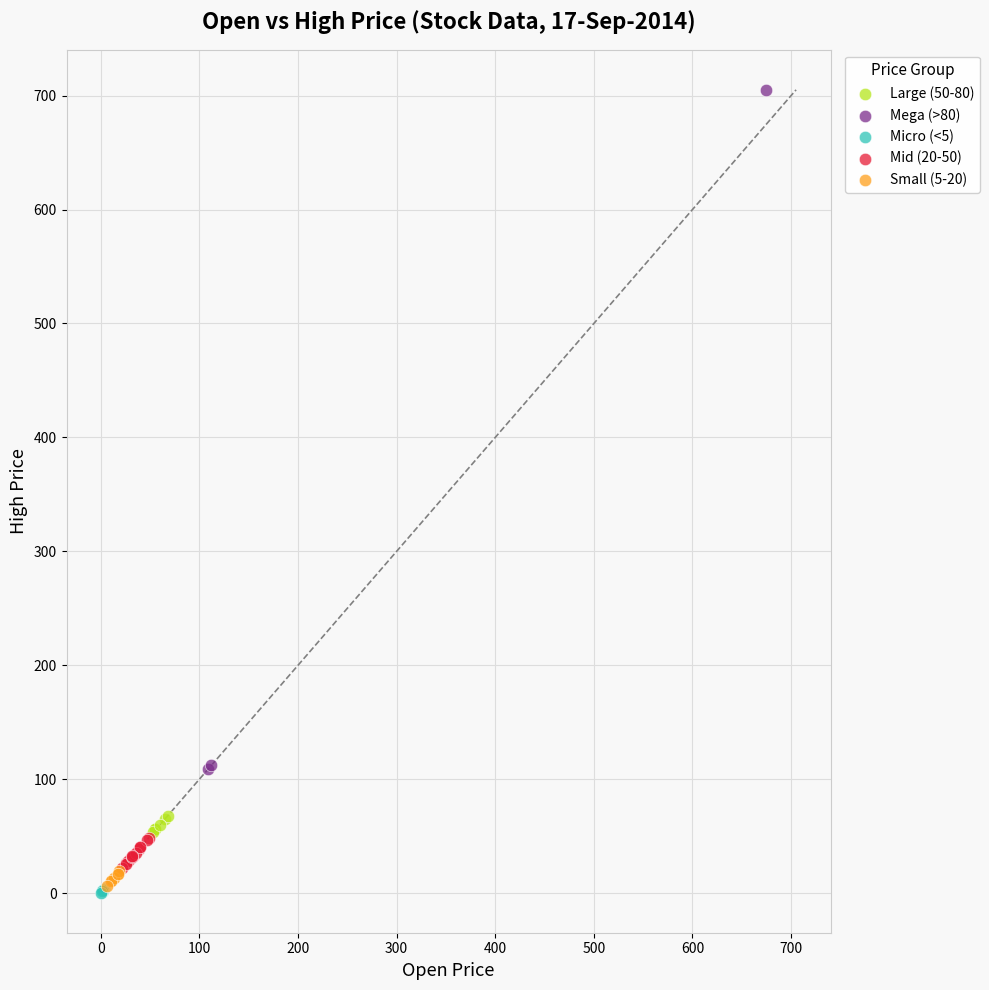

Which series has the widest spread of Y values?

Mega (>80)